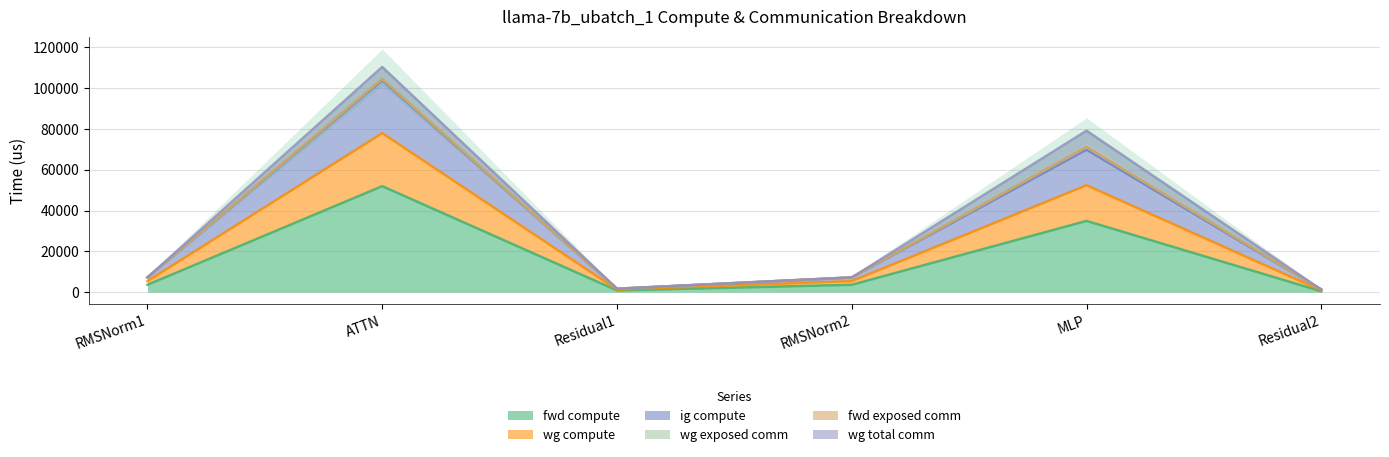

True or false: ig compute and wg compute intersect in this chart.

False